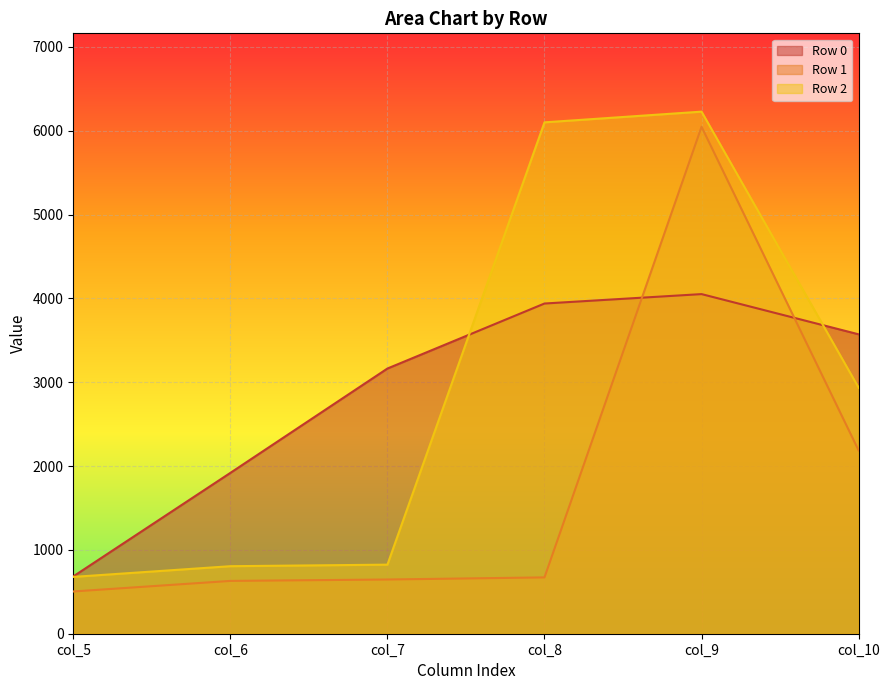

The Row 2 series shows 4074.1 at col_10. True or false?

False